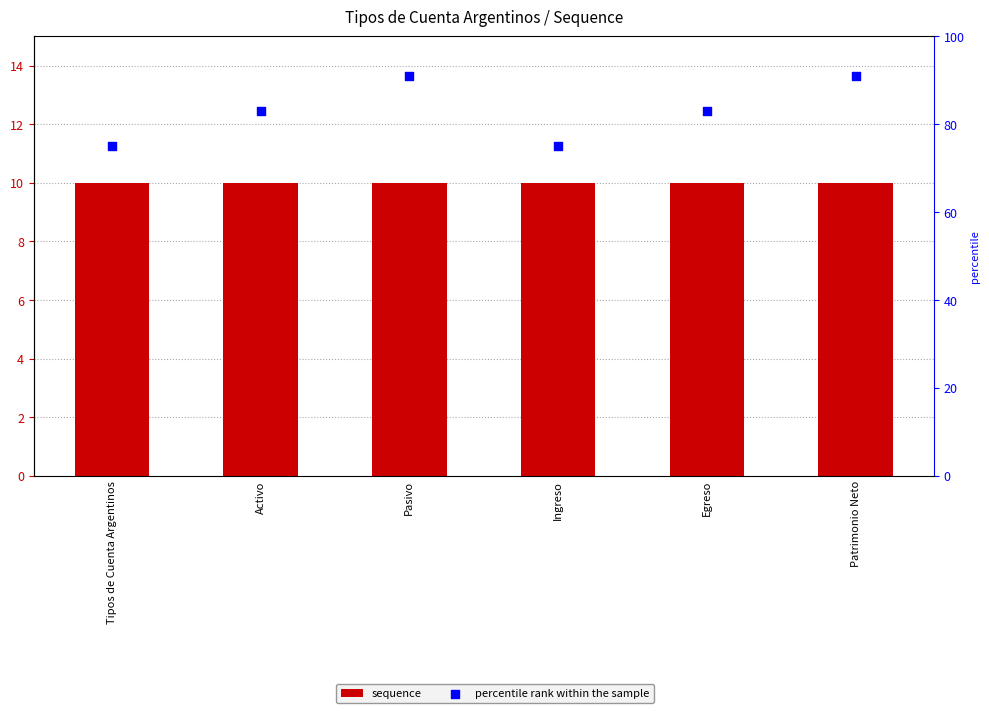

What is the total value across all series at Patrimonio Neto?

101